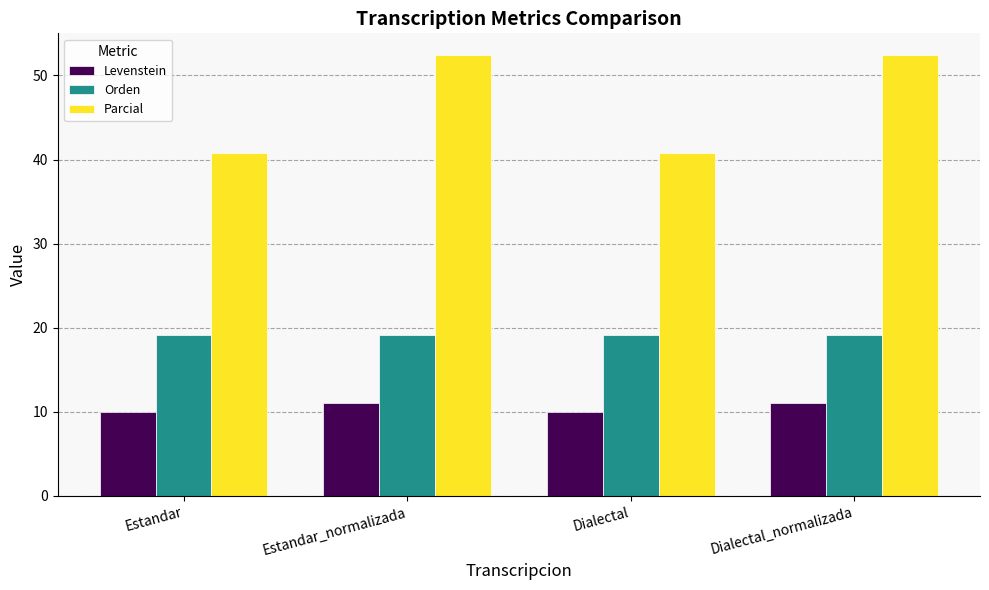

What are all the series names shown in the legend?

Levenstein, Orden, Parcial